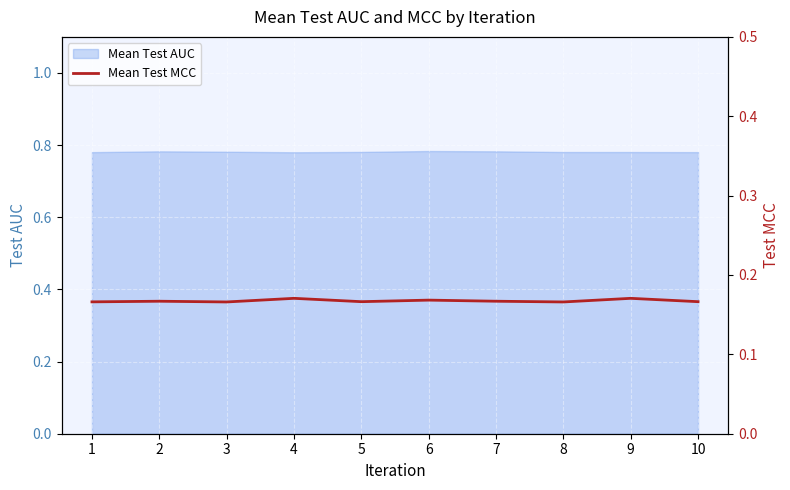

Reading left to right, what are all the values shown in this chart?

1=0.2	2=0.2	3=0.2	4=0.2	5=0.2	6=0.2	7=0.2	8=0.2	9=0.2	10=0.2